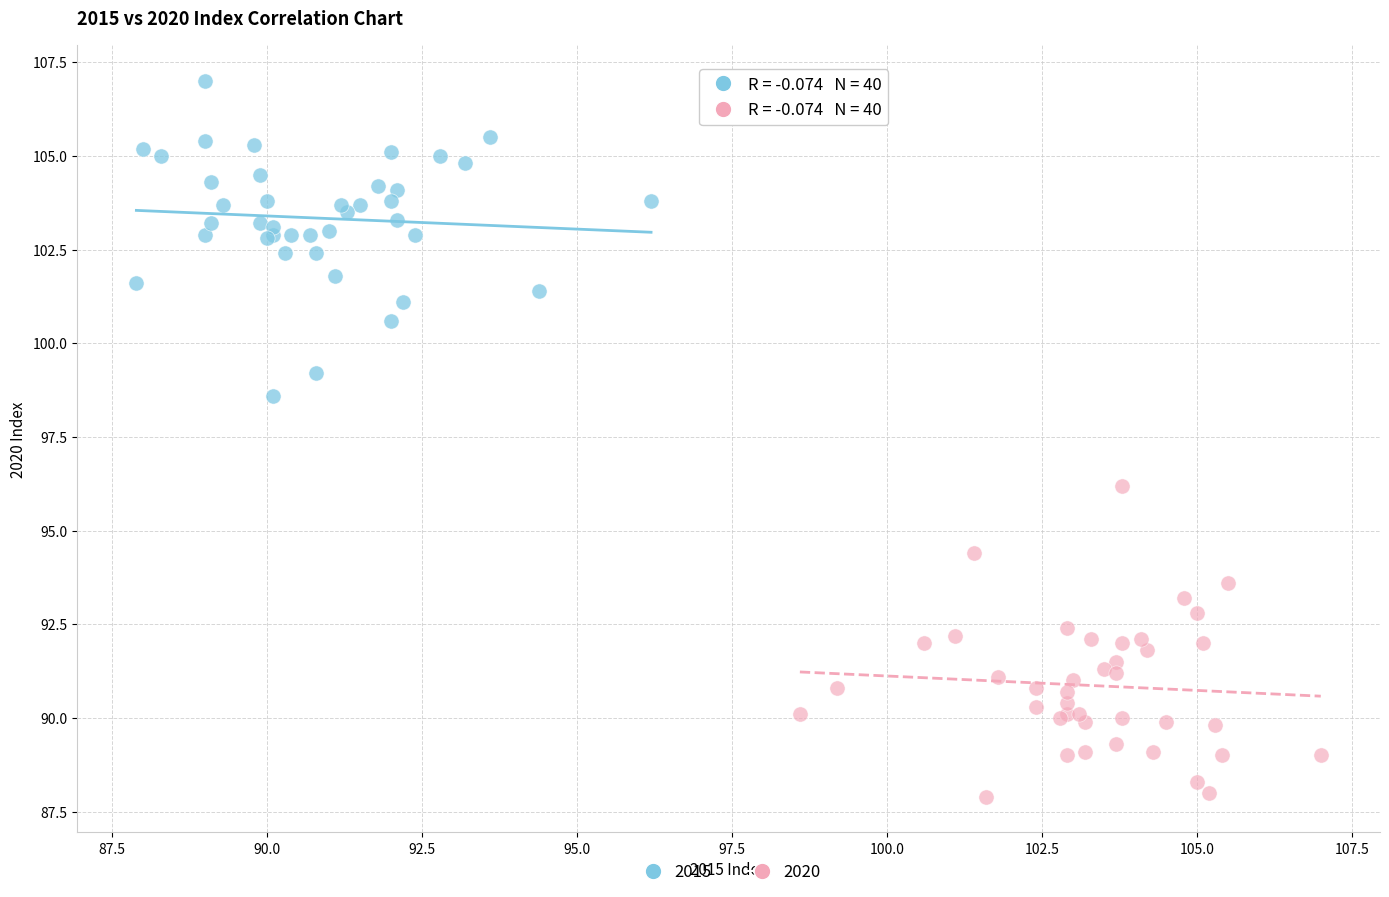

Which series reaches the maximum Y coordinate?

2015